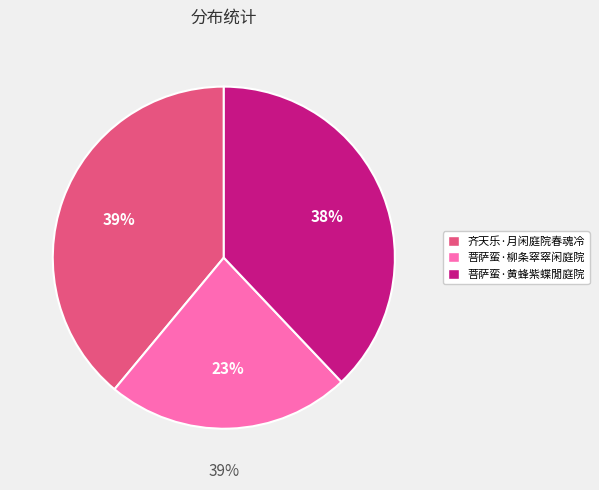

What is the ratio of the value at 菩萨蛮·柳条窣窣闲庭院 to the value at 齐天乐·月闲庭院春魂冷?

0.6